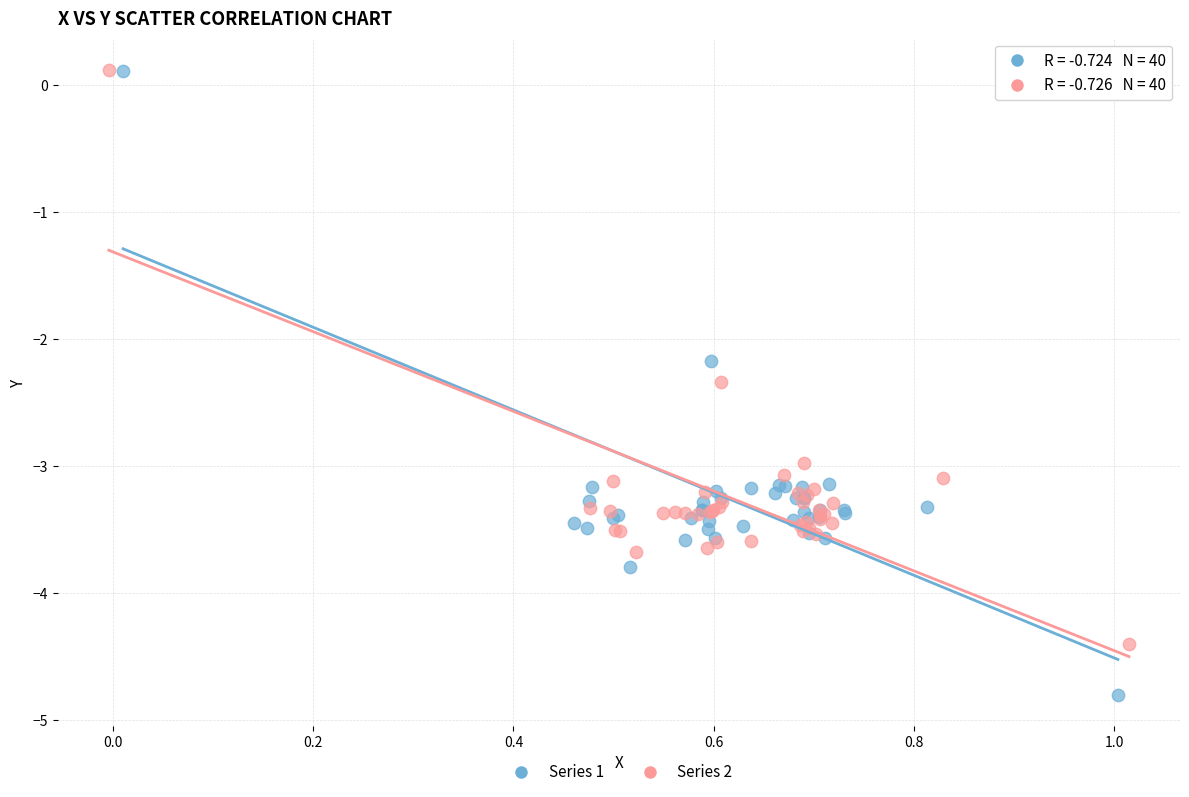

Which series has the widest spread of Y values?

Series 1